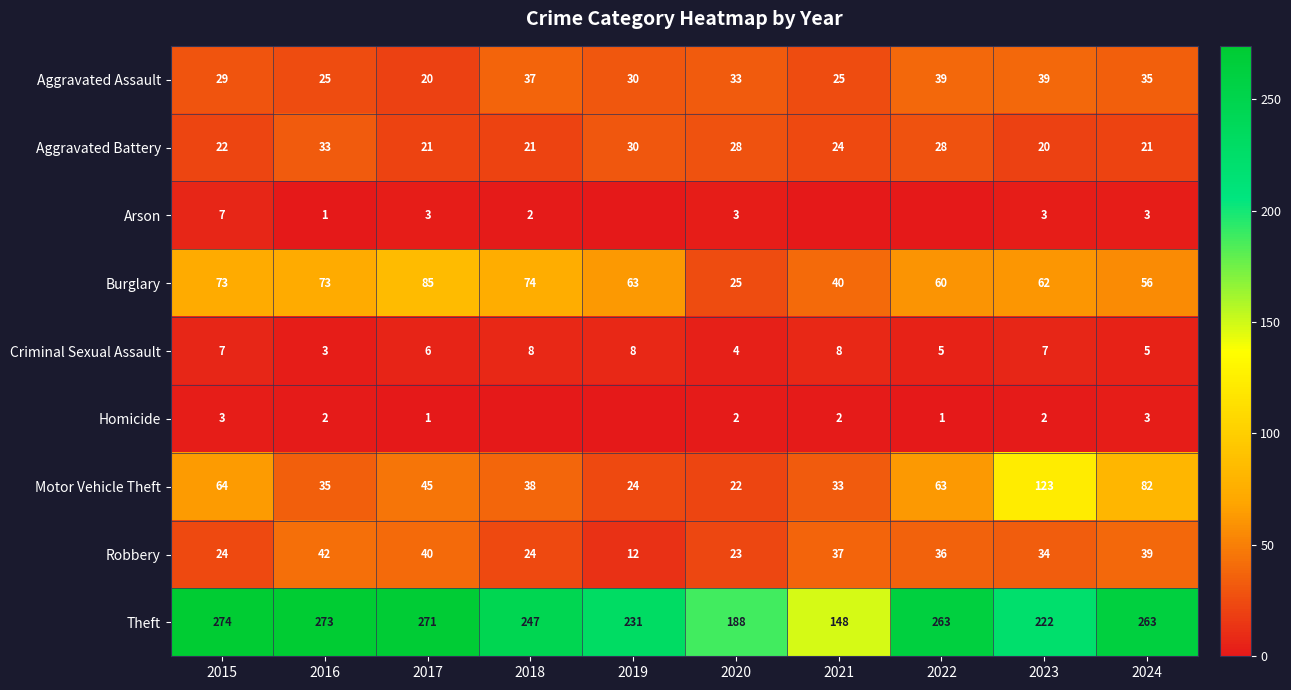

What is the total value across all series at 2019?

398